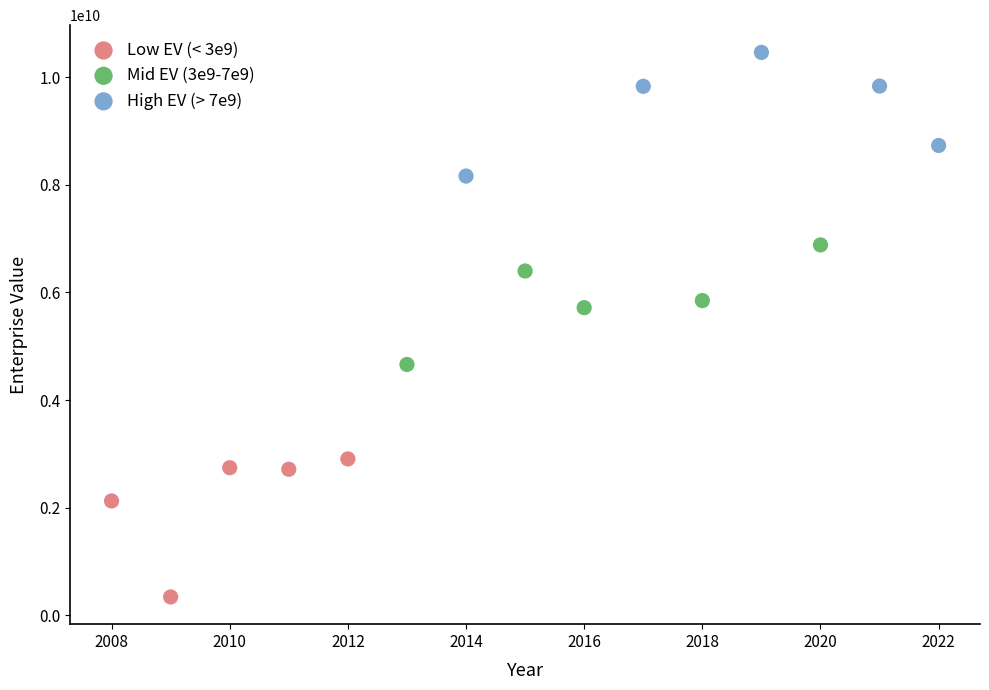

Which series contains the highest Y value?

High EV (> 7e9)